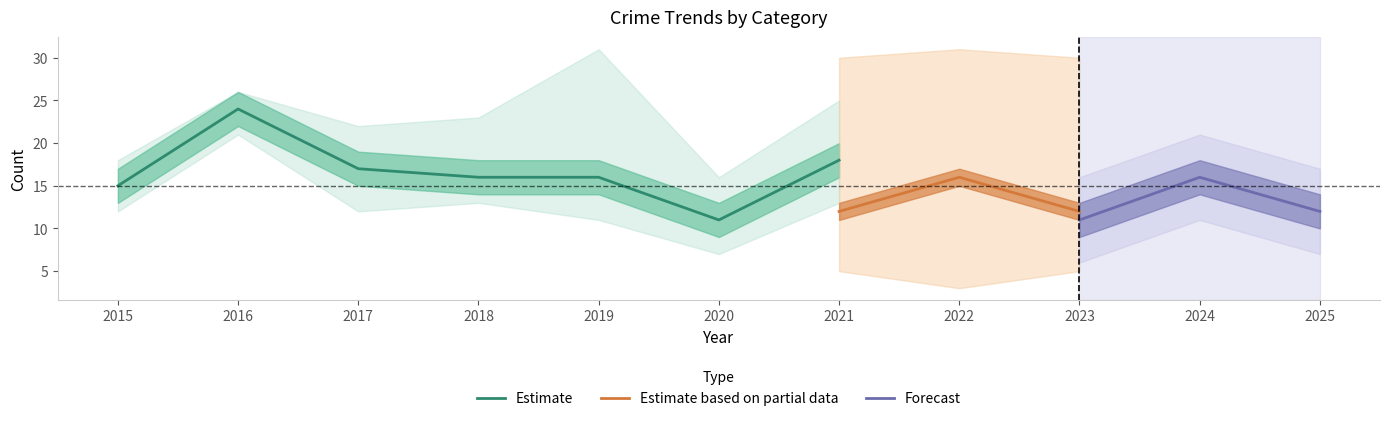

Between 2023 and 2020, which is larger?

2023